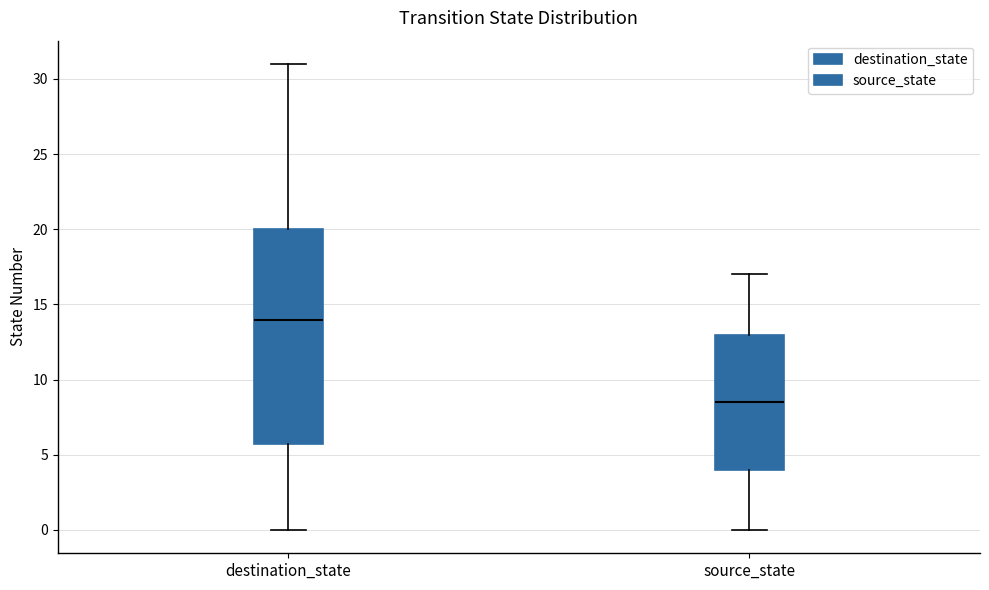

Which box has the lowest median line?

source_state